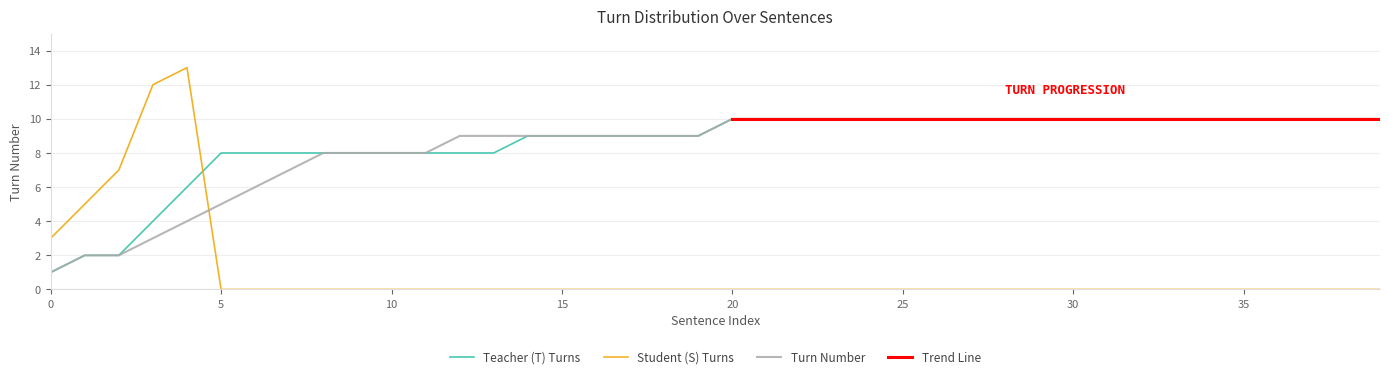

At 18, list the series in order from largest to smallest.

Teacher (T) Turns, Turn Number, Student (S) Turns